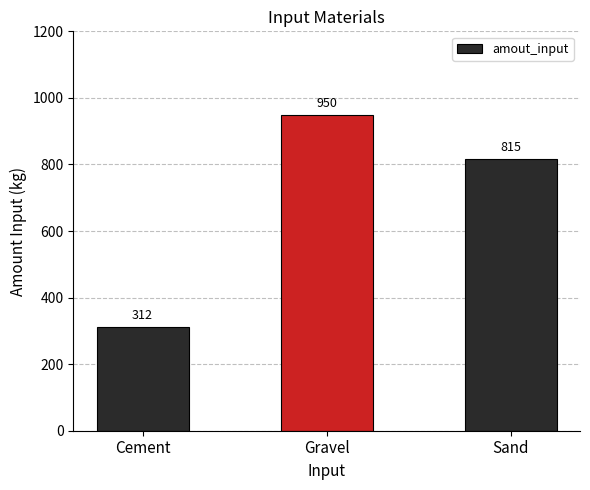

At which label does the data first exceed 815?

Gravel